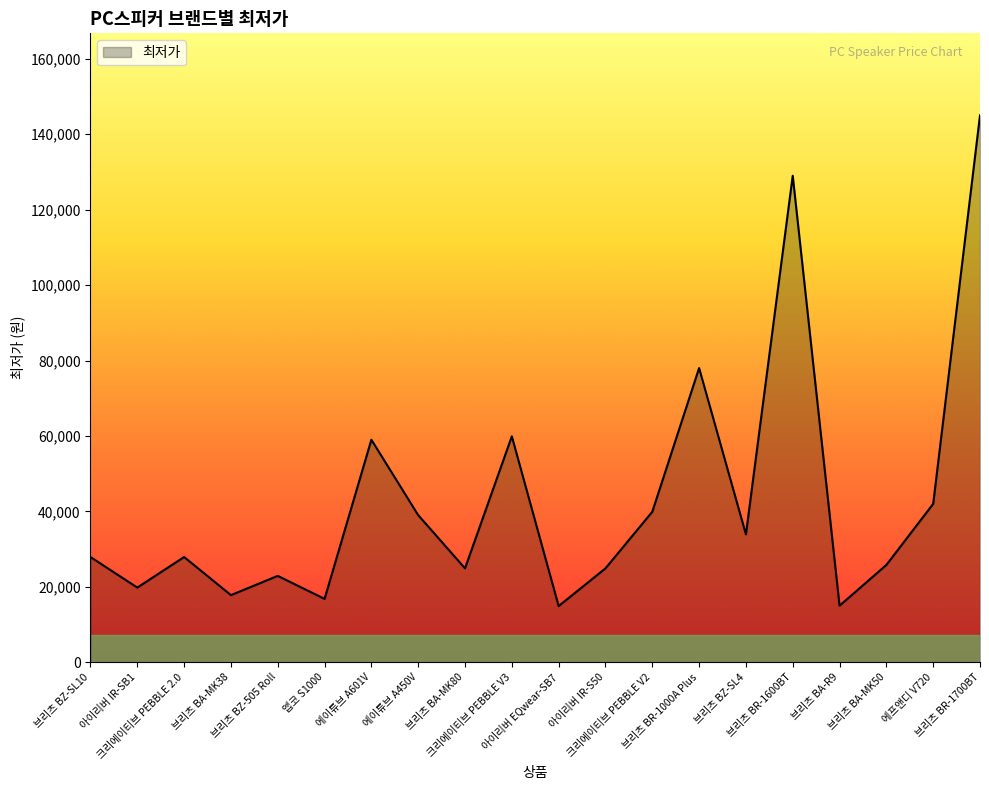

What is the difference between the maximum and minimum values?

130100